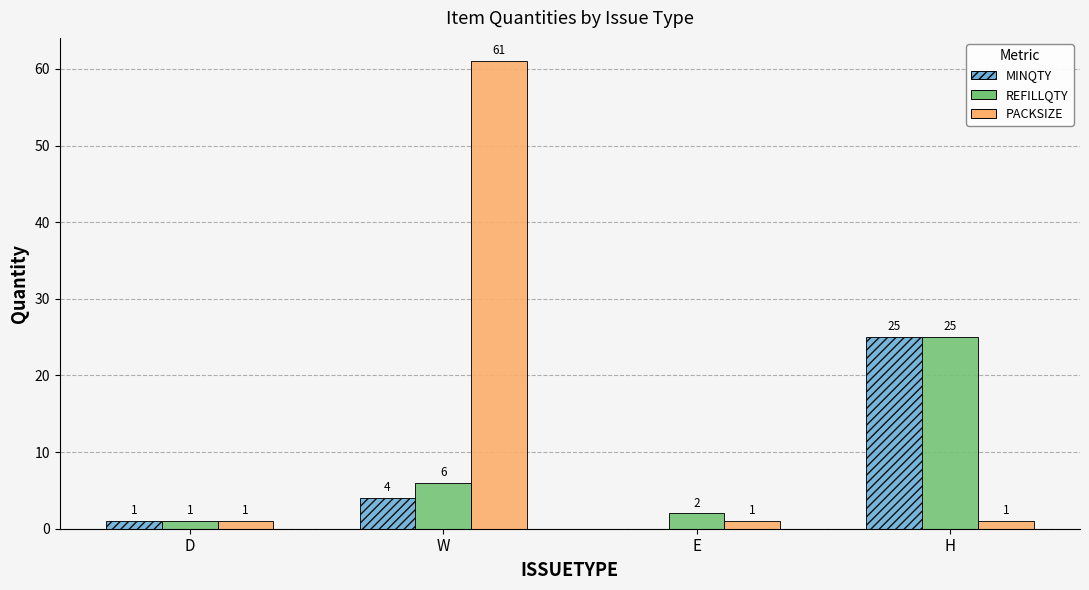

Between W and H, which series saw the biggest shift?

PACKSIZE